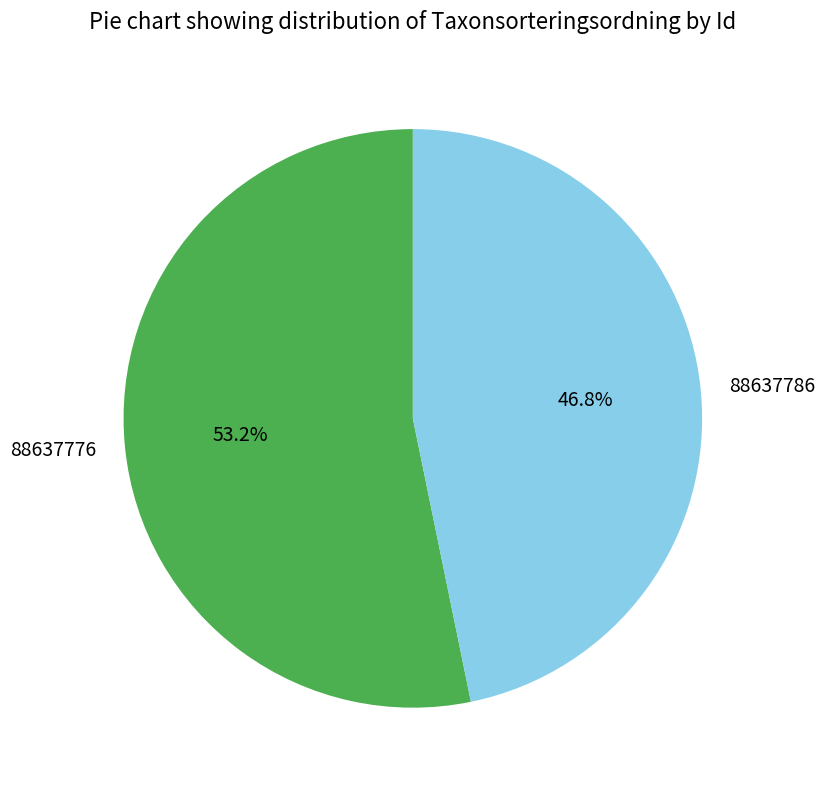

To the nearest percent, what is the difference between the 88637786 and 88637776 slice percentages?

6%